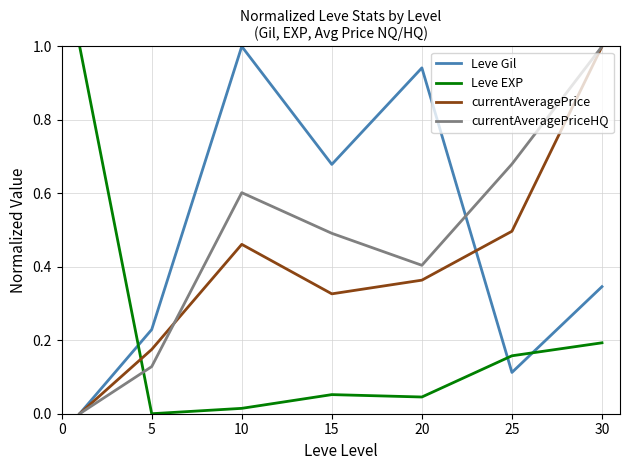

True or false: Leve Gil and Leve EXP cross at least once.

True